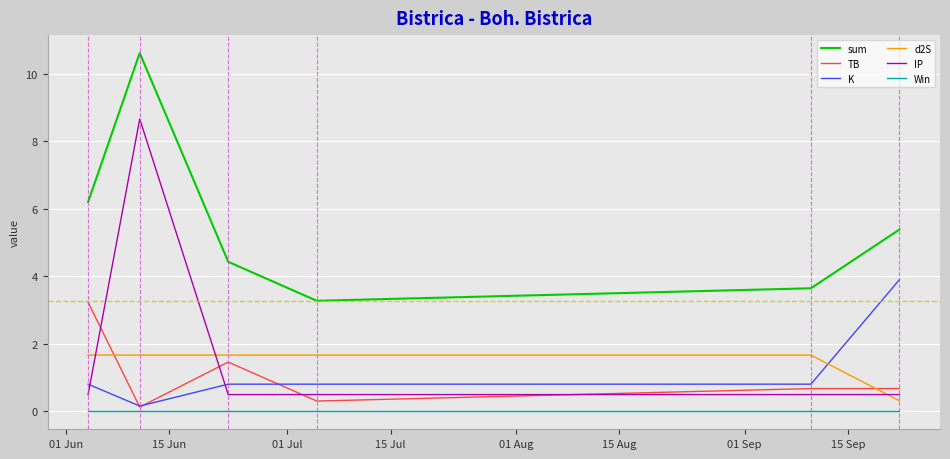

Does the chart have visible grid lines?

Yes